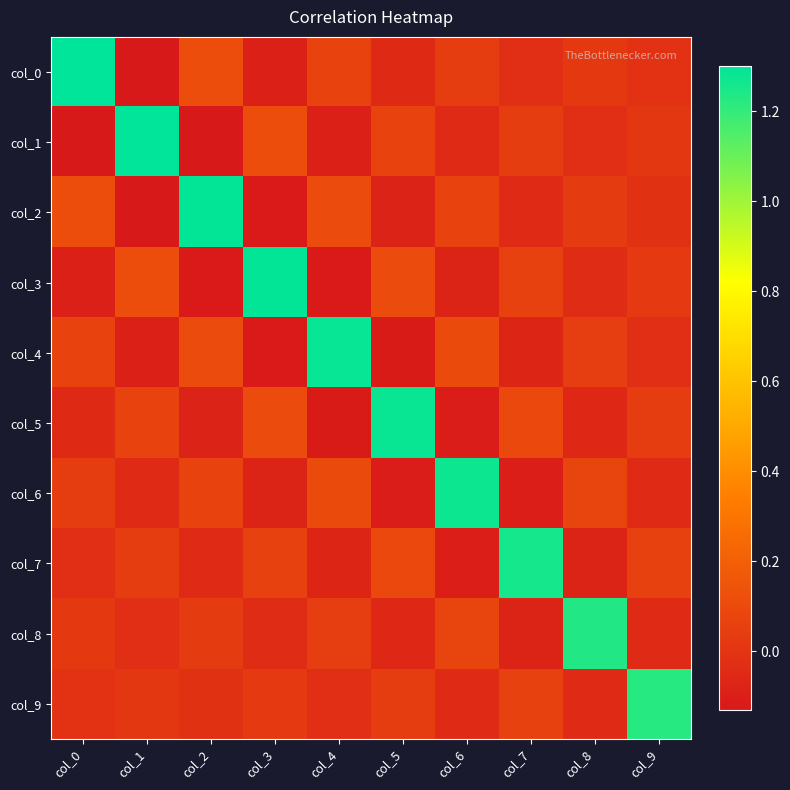

At how many categories does at least one series exceed 0?

10